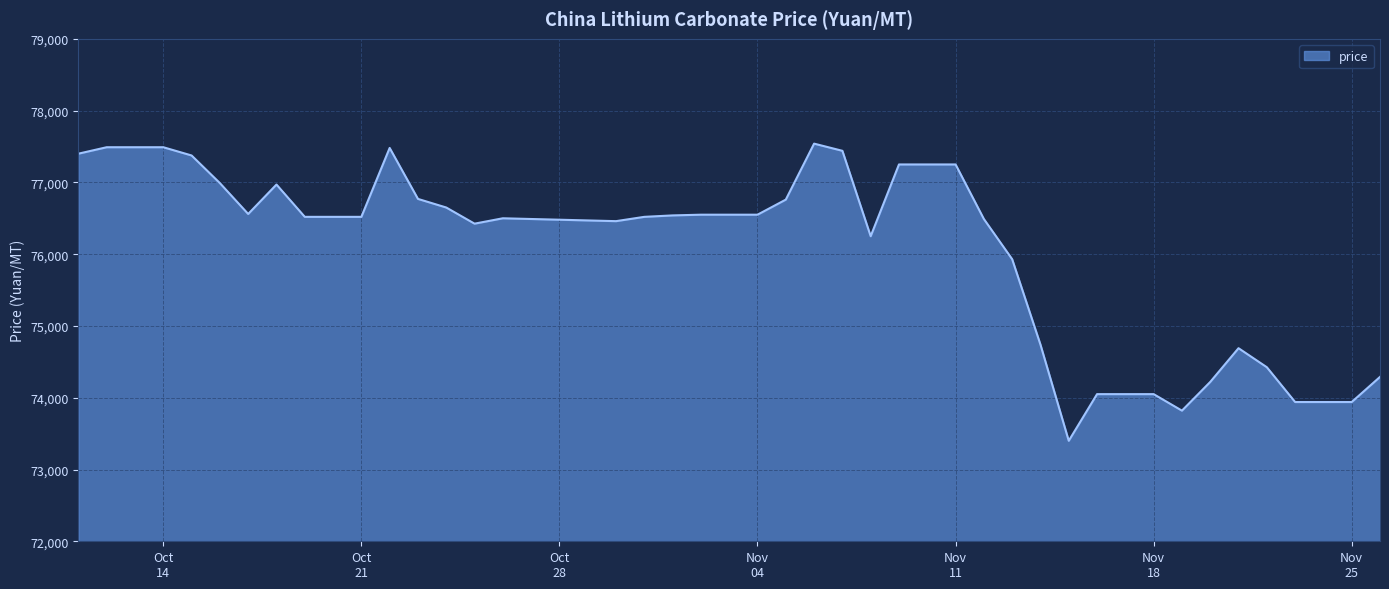

What is the greatest value displayed?

77540